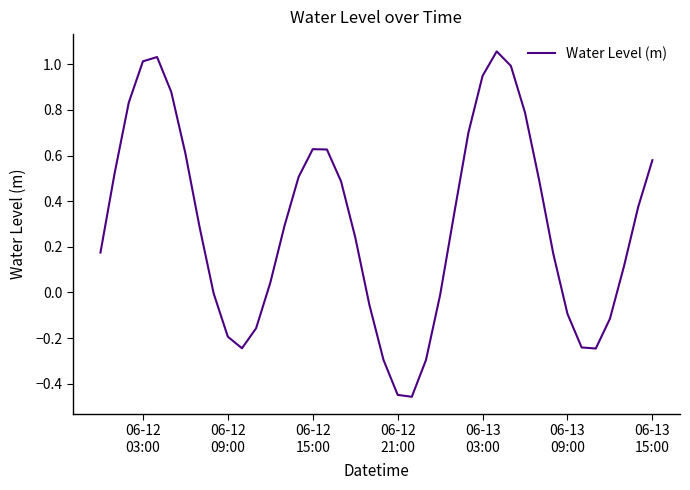

What is the difference between the maximum and minimum values?

1.5